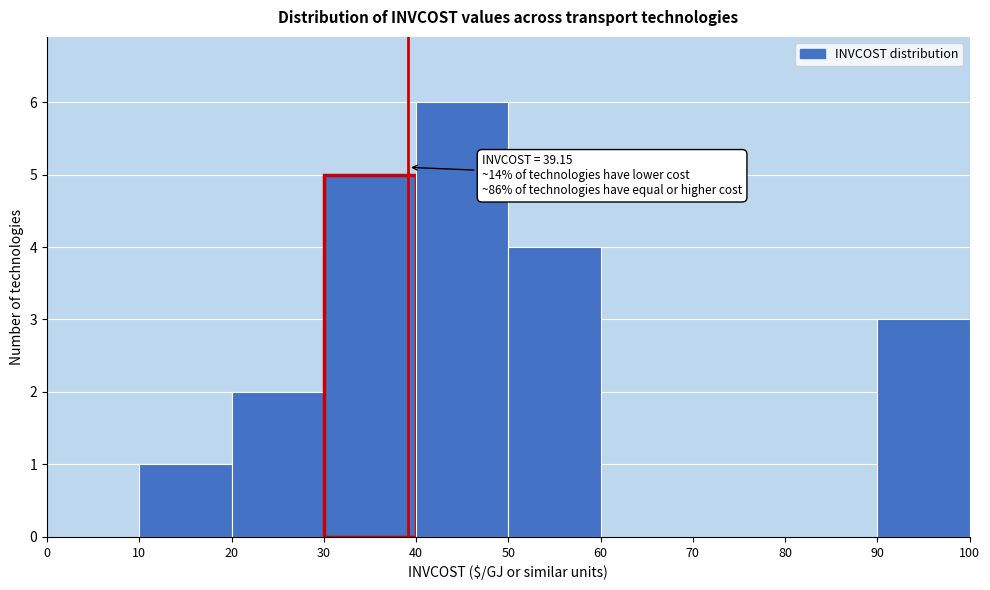

Over which range of the x-axis is the bar tallest?

40 to 50